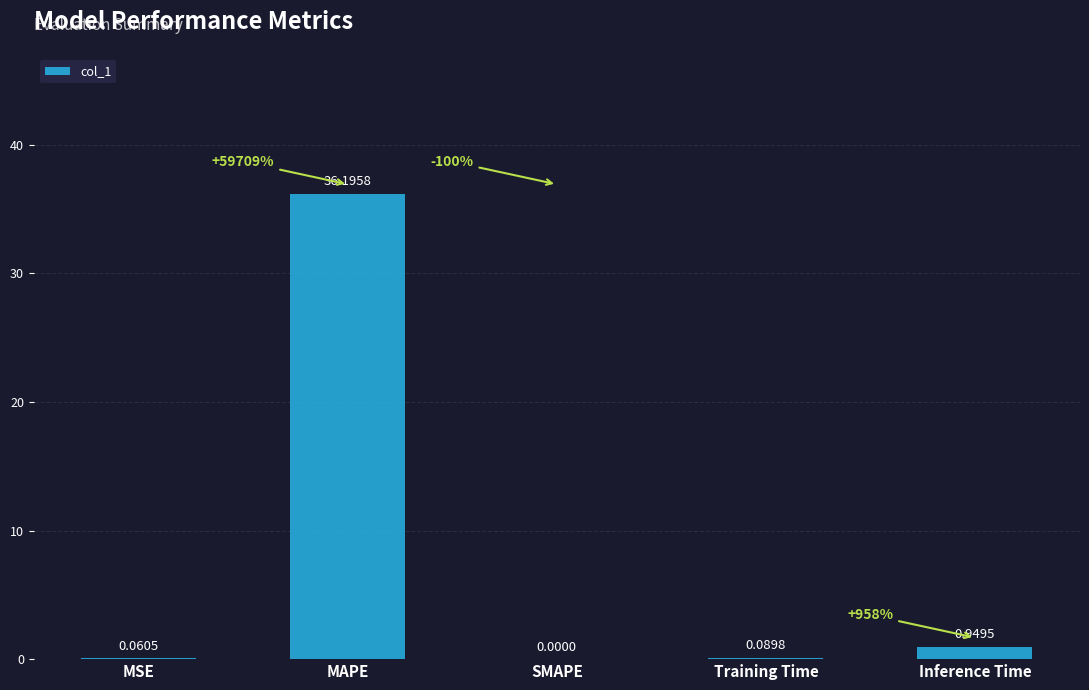

What is the average value?

7.5